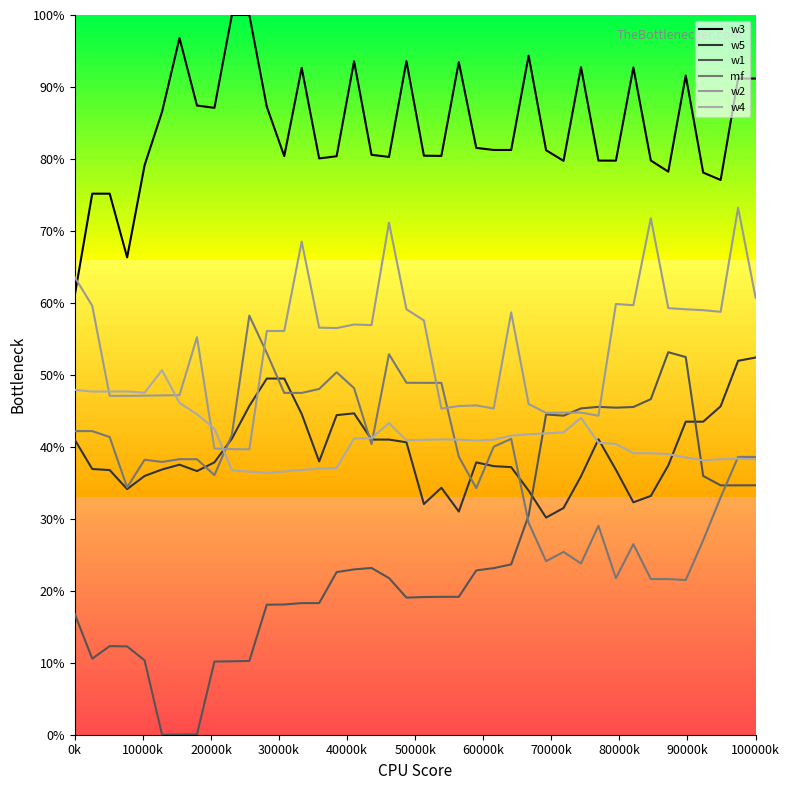

What is the average value of the w3 series?

84.2